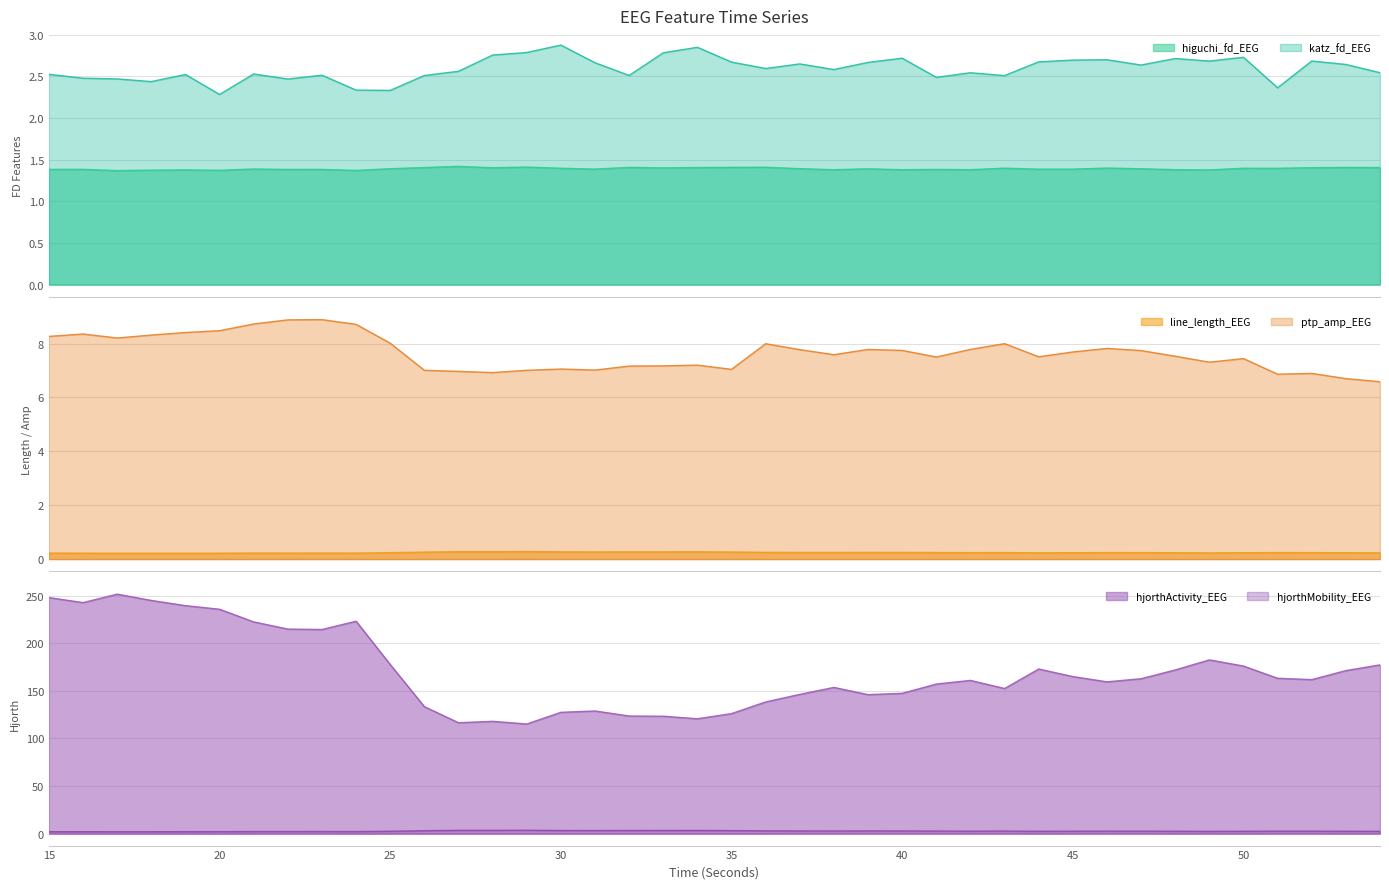

Is it true that ptp_amp_EEG equals 8.0 at 43?

True